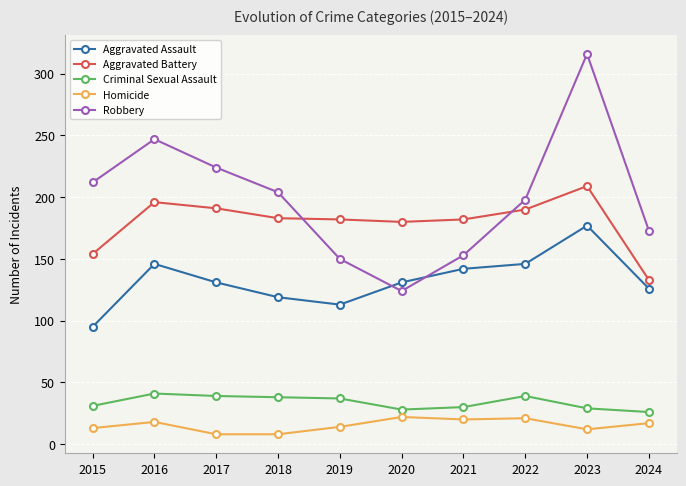

At which label does Robbery reach its peak?

2023